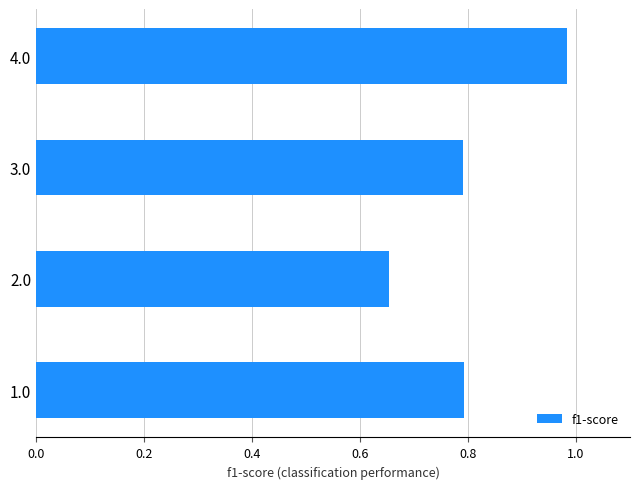

At which category does the chart reach its minimum across all series?

2.0